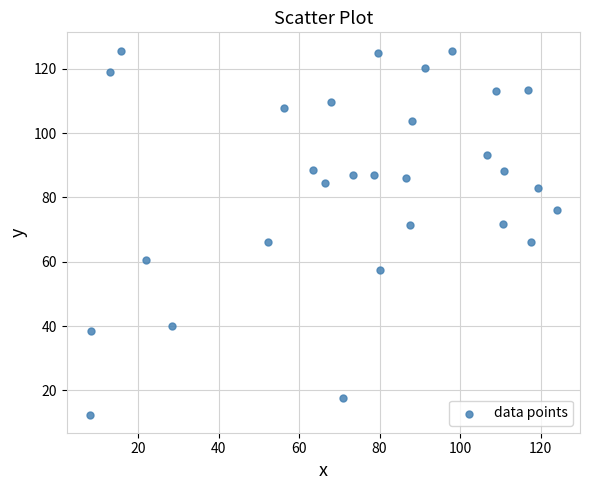

What is the range of X values (max minus min)?

116.0